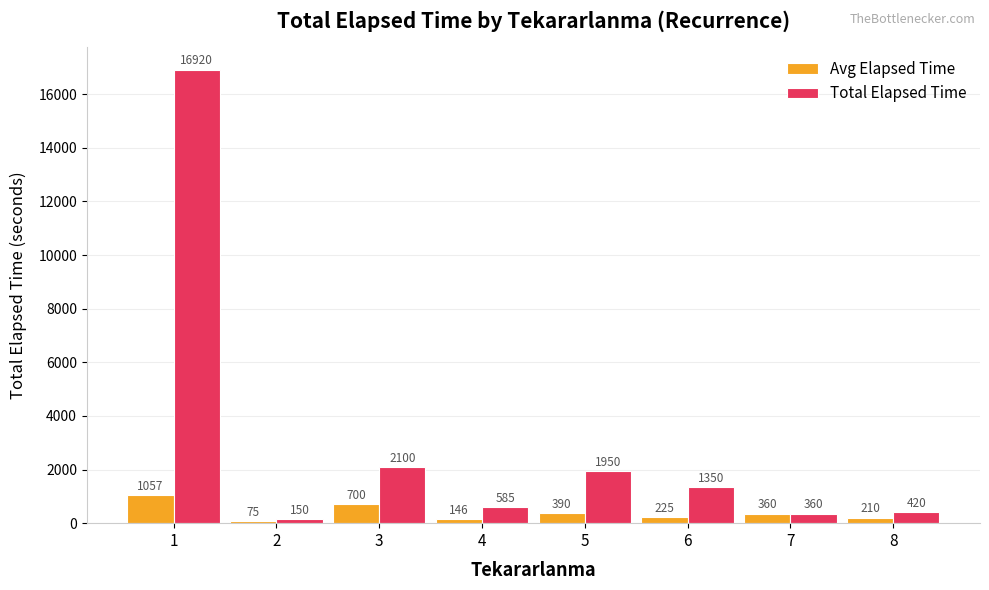

The Total Elapsed Time series shows 1950.0 at 5. True or false?

True